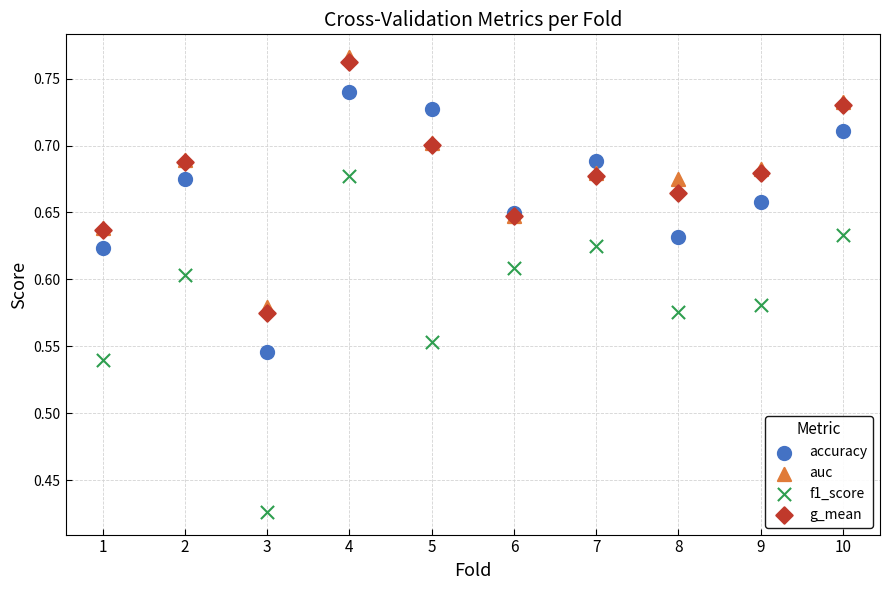

Which series contains the highest Y value?

auc